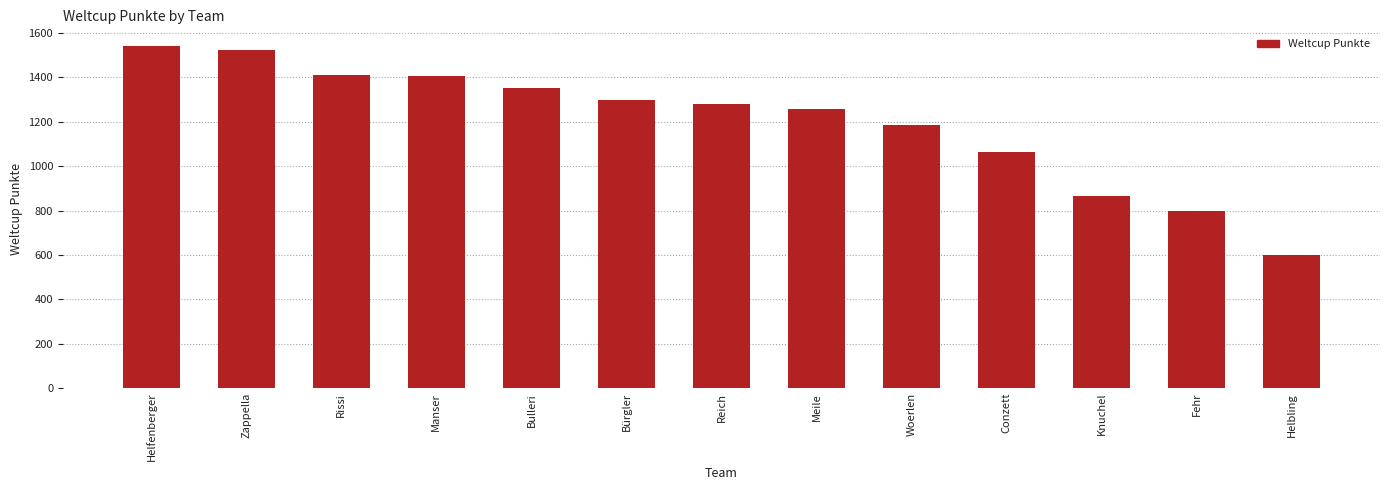

Is it true that the value at Fehr is 1397?

False